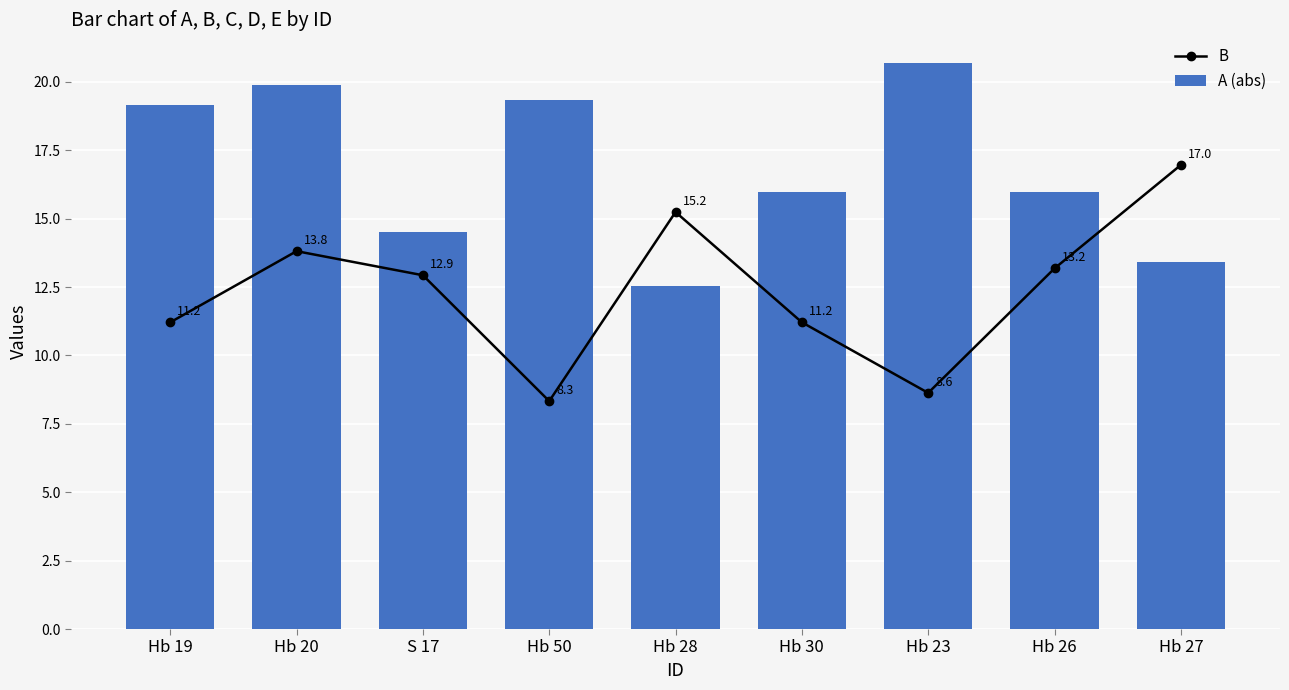

What is the difference between the B values at Hb 26 and Hb 20?

0.6